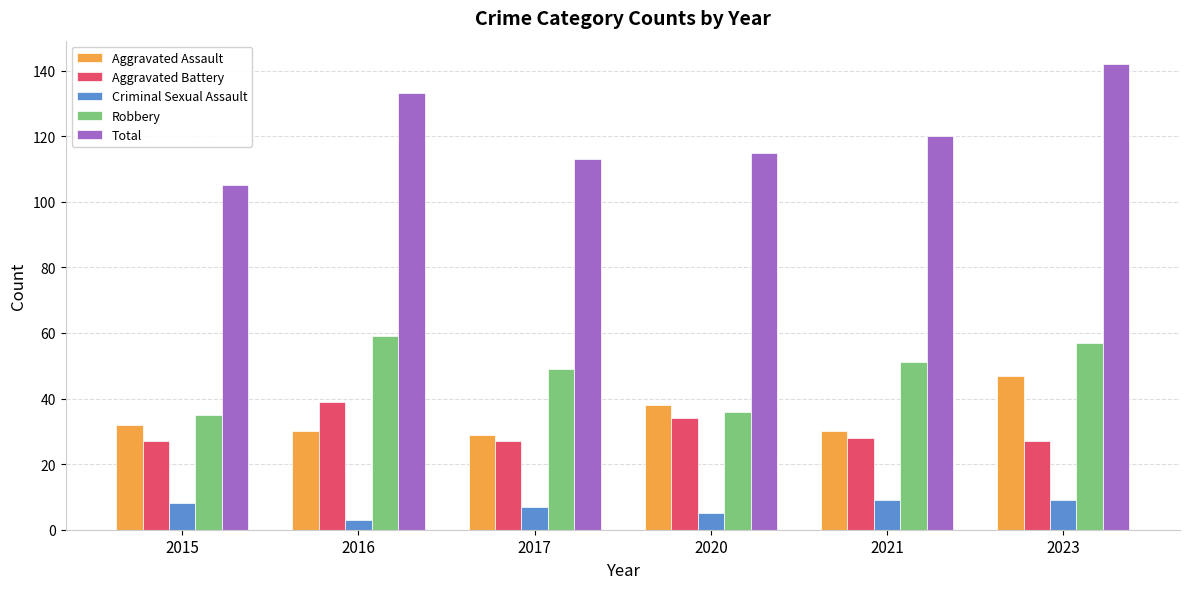

What is the difference between the highest and lowest values at 2016?

130